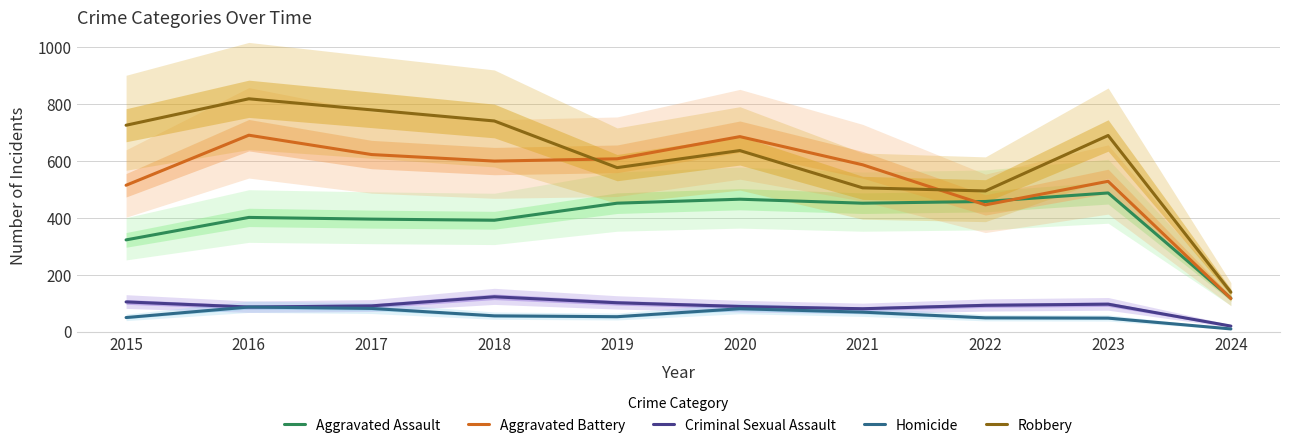

How many interior local valleys does the Aggravated Assault series have?

2